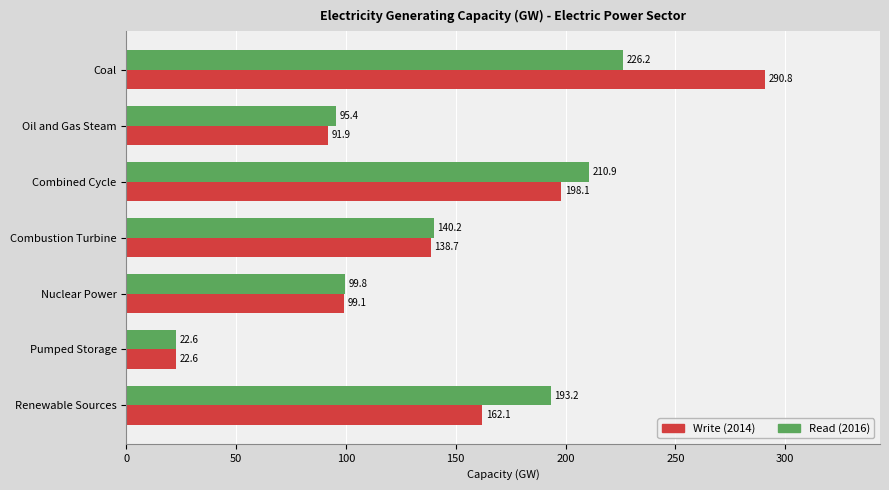

Where is Read (2016) nearest to the value 124?

Combustion Turbine